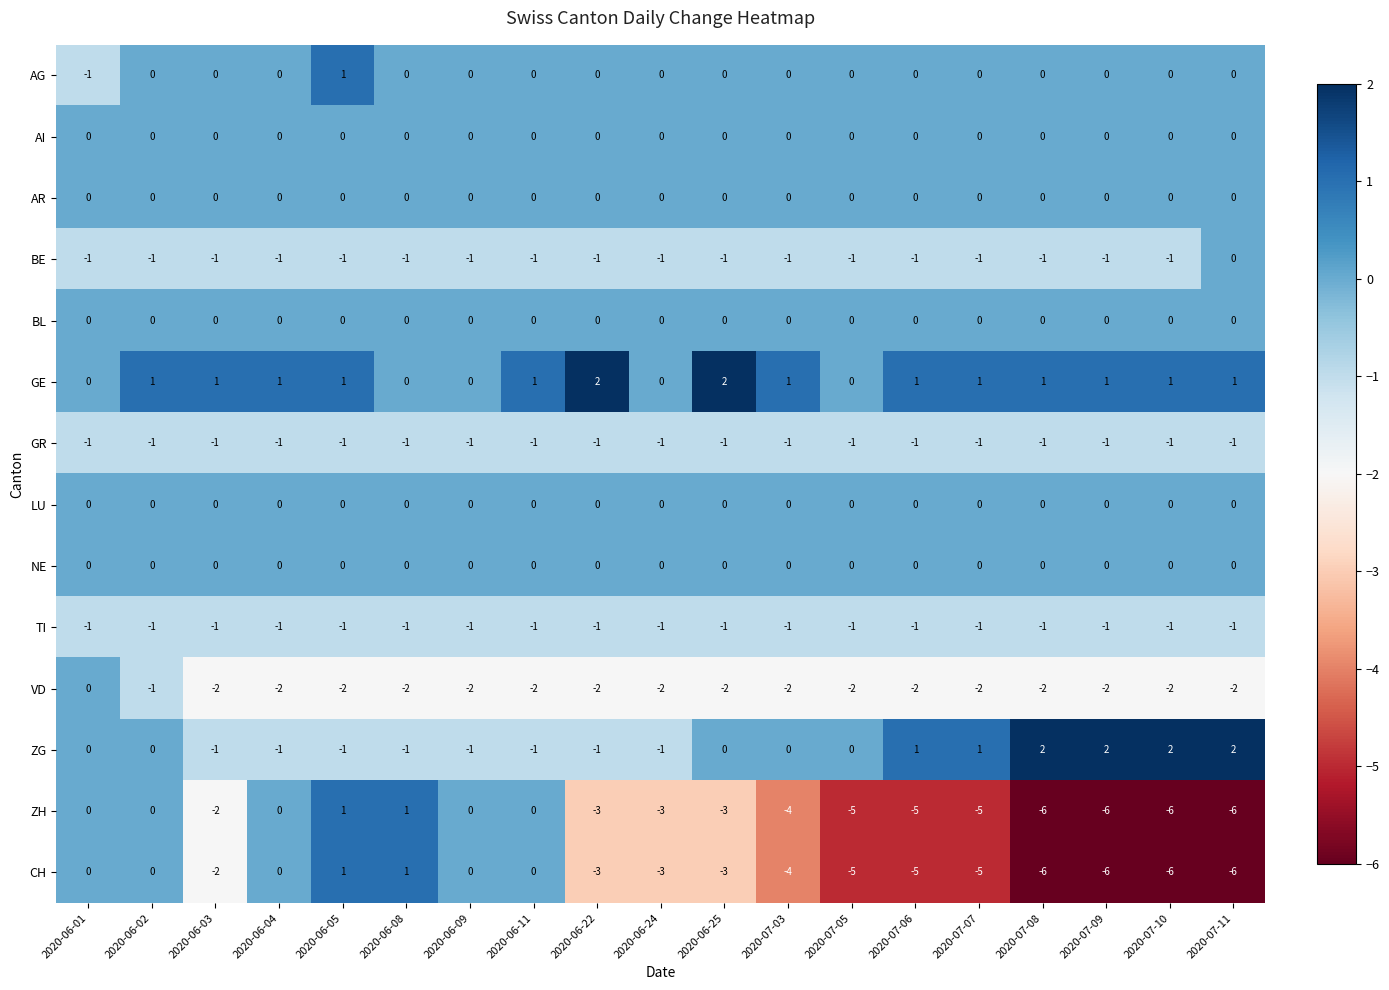

The value of ZH at 2020-07-03 is -4. True or false?

True